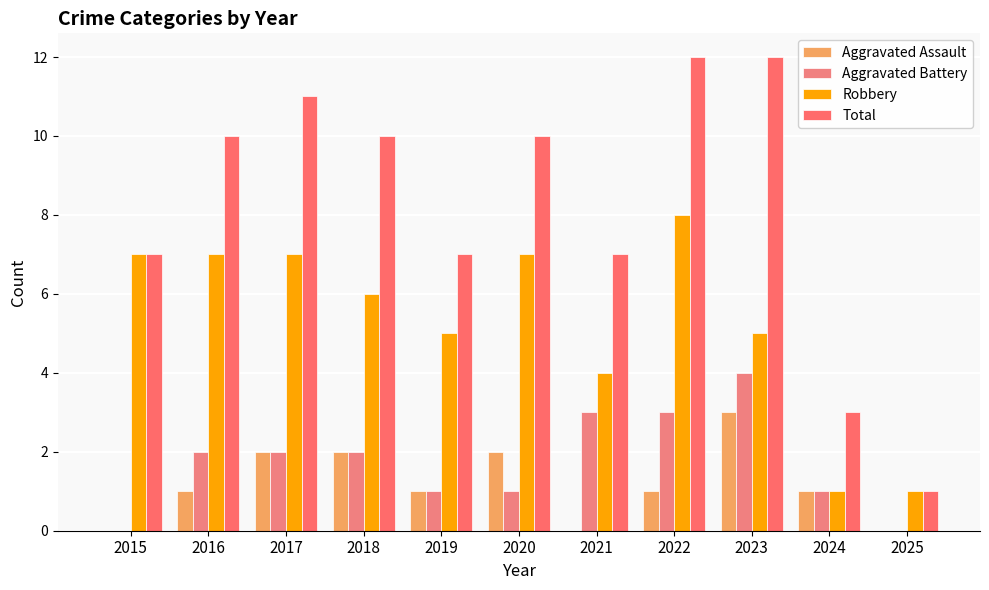

What is the approximate value of Total at 2021?

7